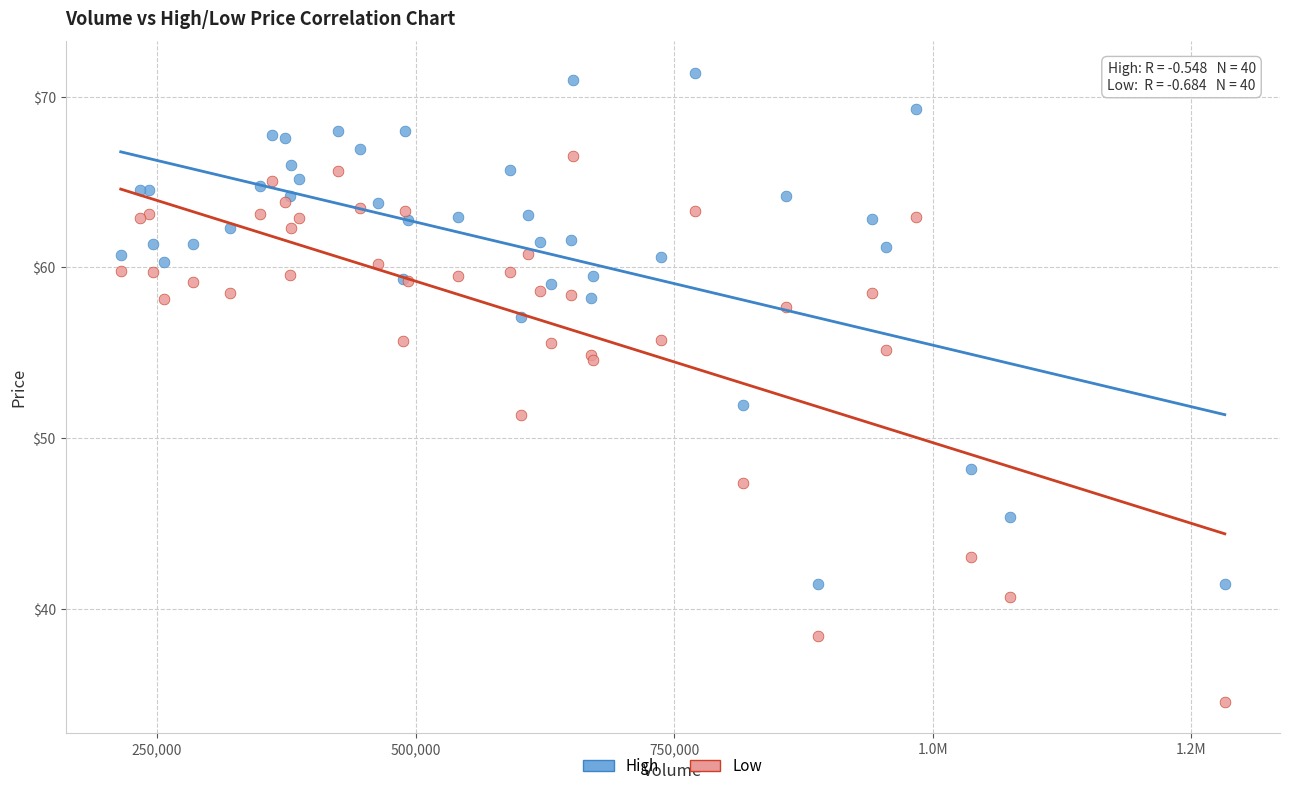

In the Low series, what Y value is closest to 50?

51.4